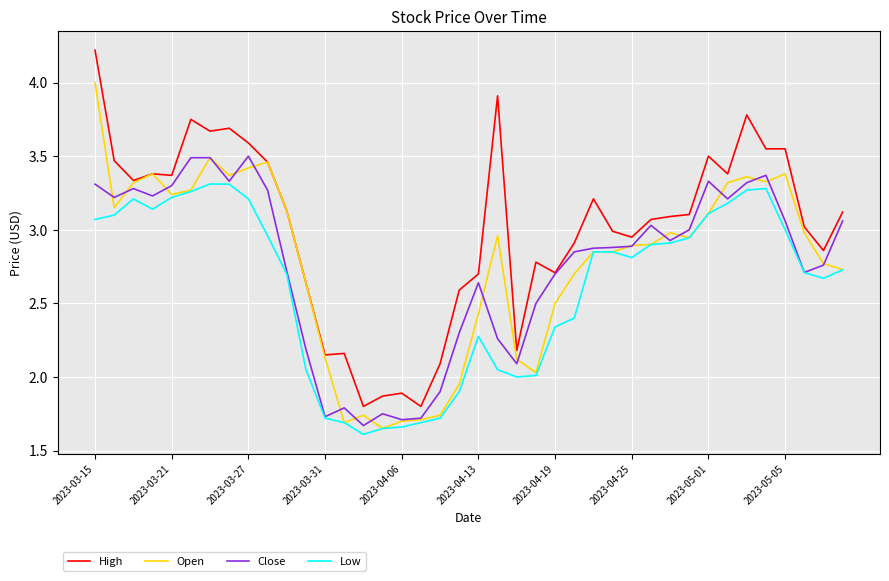

Which series has the largest total across all categories?

High